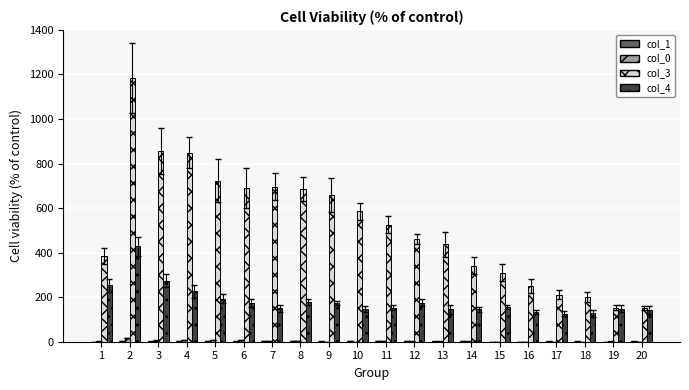

What is the greatest value displayed?

1184